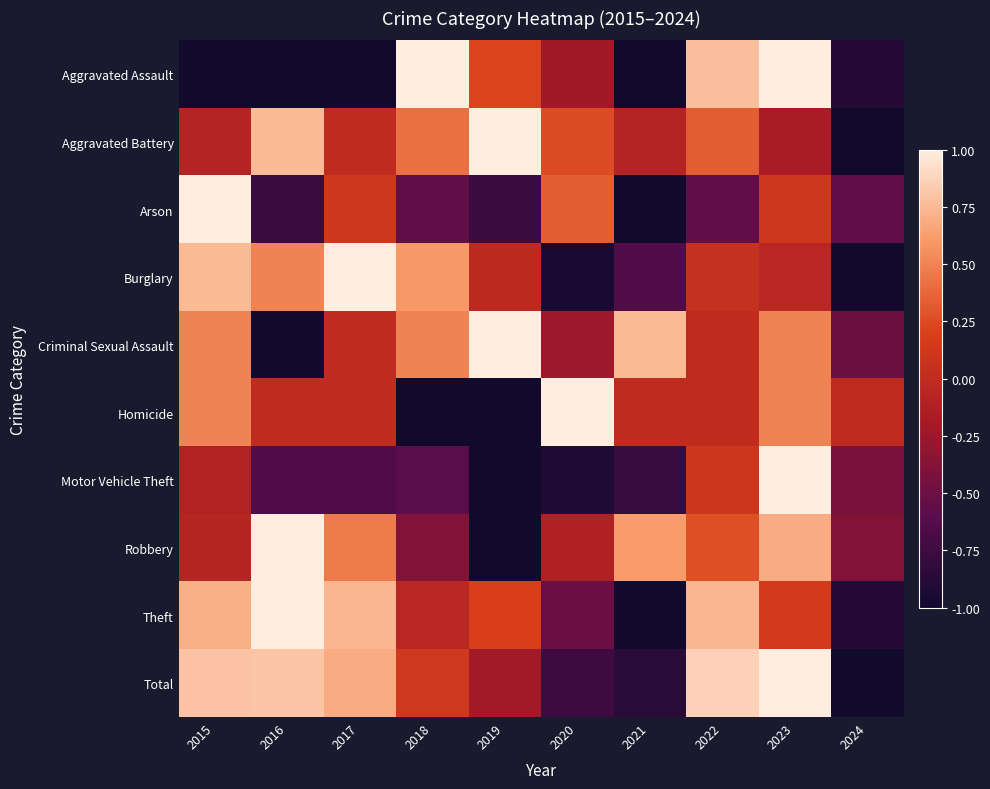

Between 2021 and 2018, which is larger?

2018